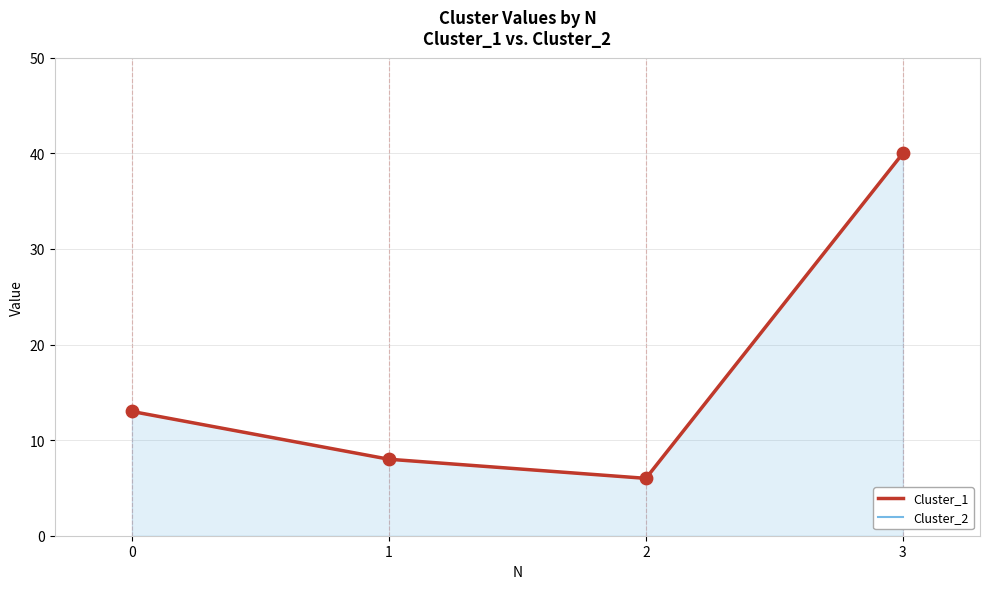

Is the value of Cluster_1 at 0 greater than the value of Cluster_2 at 3?

No